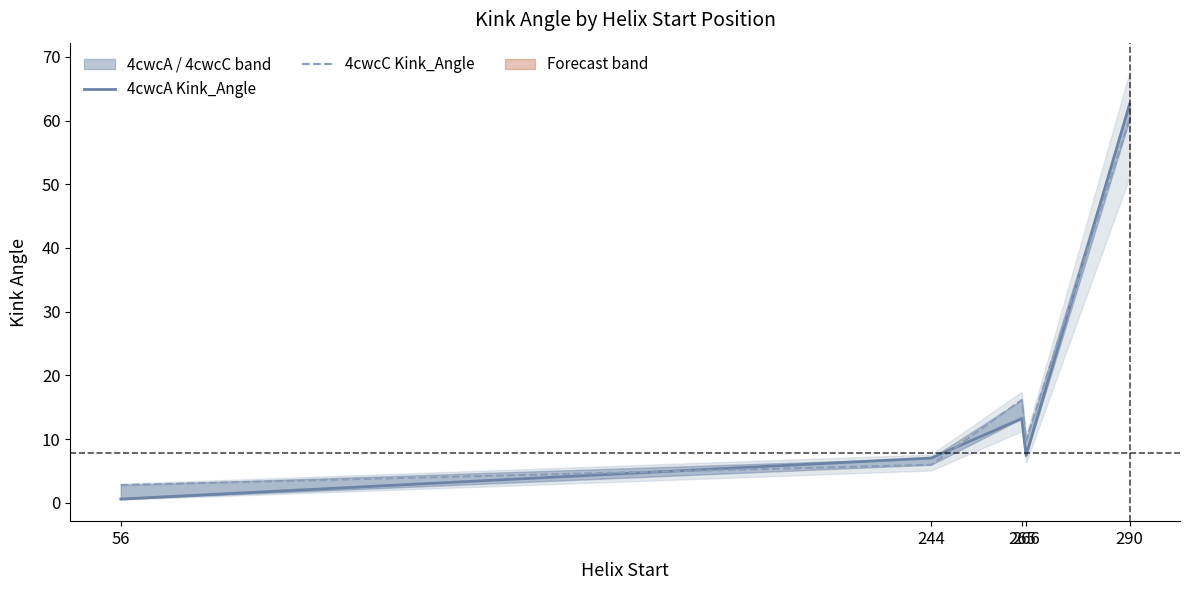

How many distinct data groups are displayed?

2